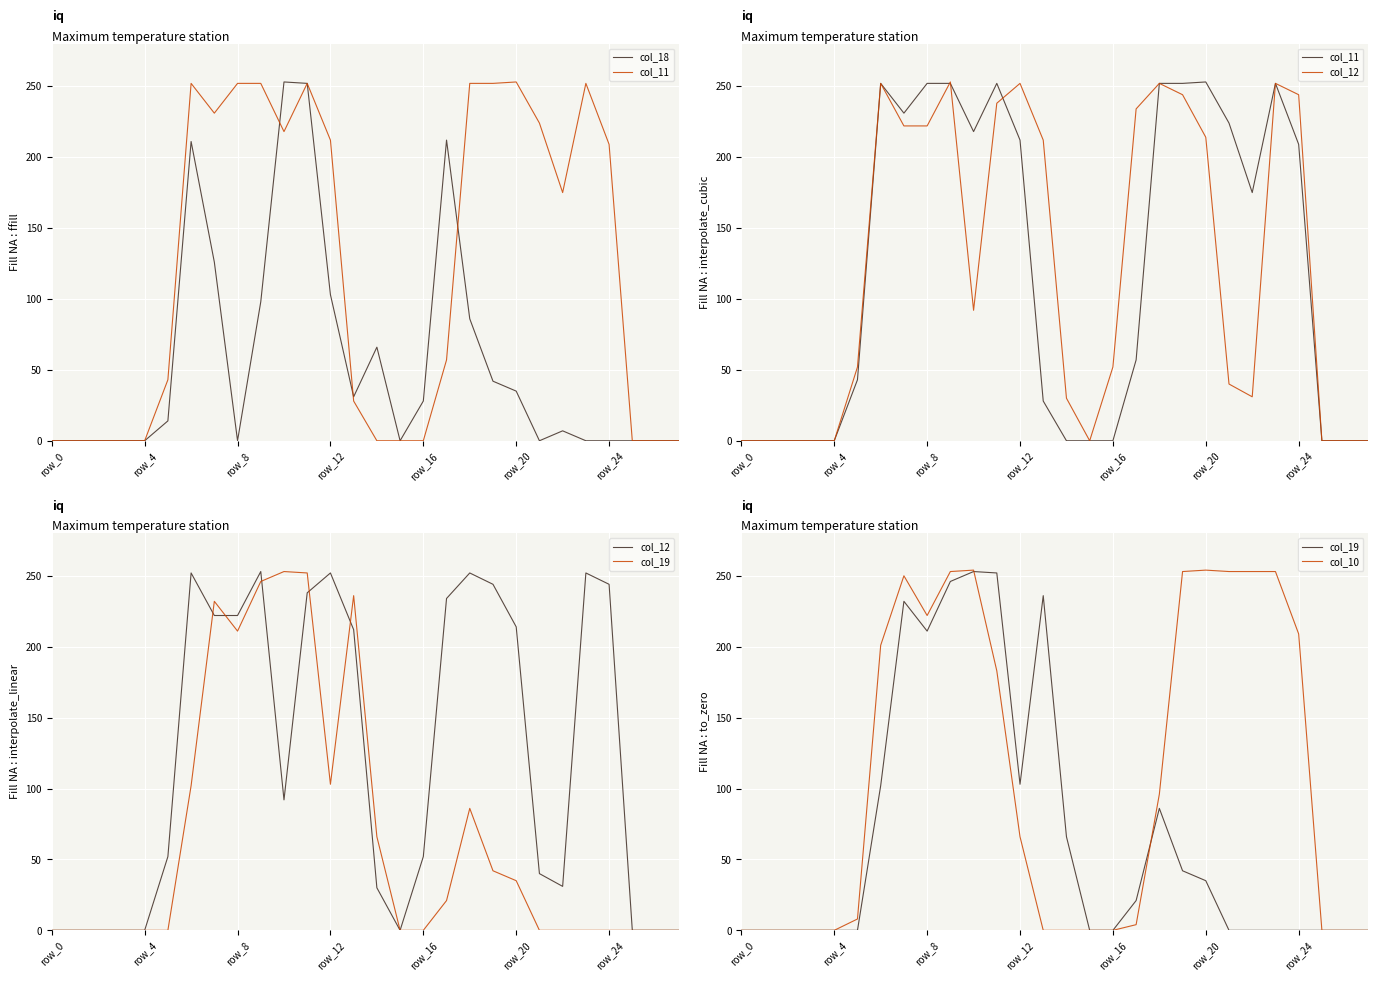

Rank the series at 26 from lowest to highest value.

col_18, col_11, col_12, col_19, col_10